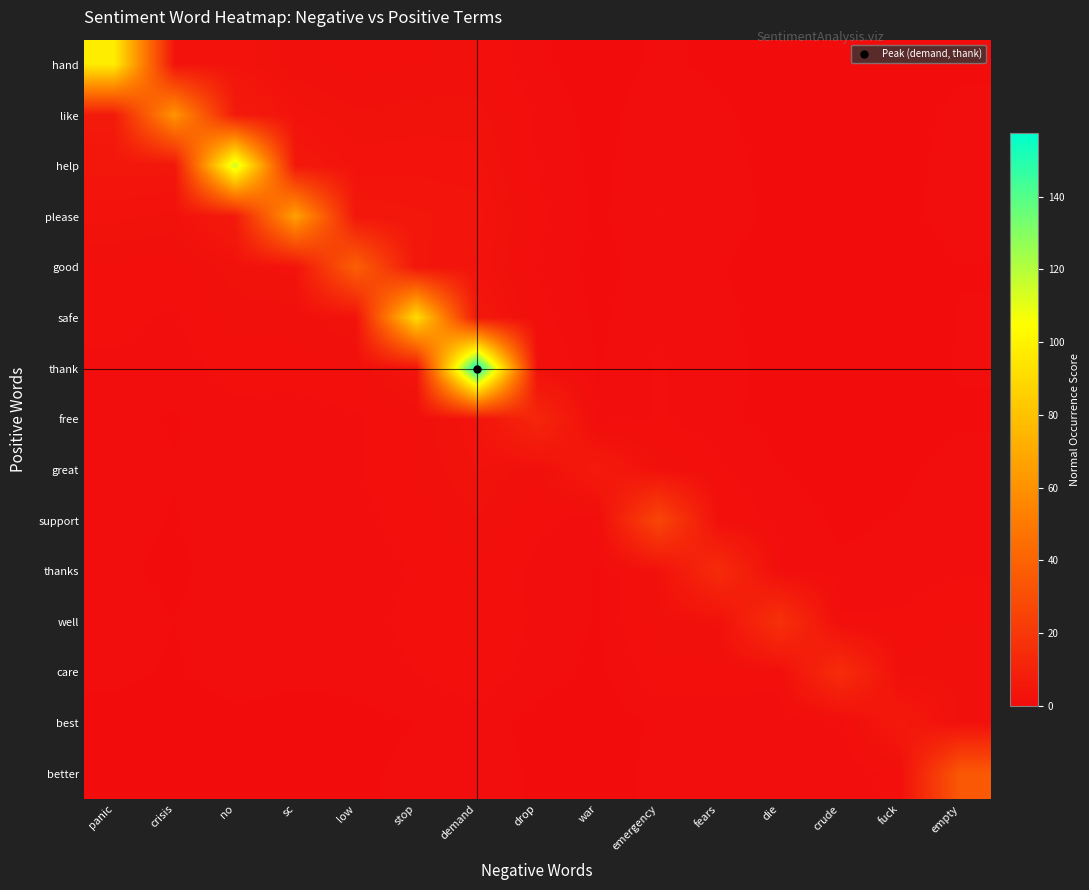

Reading left to right, list all the values displayed in this chart.

hand: panic=97.5	crisis=3.6	no=3.6	sc=2.1	low=1.6	stop=1.8	demand=1.9	drop=0.7	war=0.3	emergency=0.7	fears=0.5	die=0.3	crude=0.2	fuck=0.3	empty=0.5
like: panic=6.8	crisis=61.5	no=6.7	sc=3.5	low=2.5	stop=2.8	demand=2.8	drop=1.0	war=0.4	emergency=1.0	fears=0.7	die=0.4	crude=0.3	fuck=0.4	empty=0.7
help: panic=4.6	crisis=4.6	no=116.0	sc=5.2	low=3.4	stop=3.5	demand=3.3	drop=1.2	war=0.4	emergency=1.1	fears=0.8	die=0.5	crude=0.3	fuck=0.5	empty=0.8
please: panic=3.3	crisis=2.9	no=6.4	sc=66.5	low=4.9	stop=4.4	demand=4.0	drop=1.4	war=0.5	emergency=1.2	fears=0.8	die=0.5	crude=0.4	fuck=0.5	empty=0.8
good: panic=1.8	crisis=1.5	no=2.9	sc=3.3	low=38.5	stop=4.5	demand=3.6	drop=1.2	war=0.4	emergency=1.0	fears=0.6	die=0.4	crude=0.3	fuck=0.4	empty=0.6
safe: panic=1.4	crisis=1.1	no=2.1	sc=2.2	low=3.2	stop=91.0	demand=5.2	drop=1.5	war=0.5	emergency=1.1	fears=0.7	die=0.4	crude=0.3	fuck=0.4	empty=0.6
thank: panic=1.1	crisis=0.9	no=1.5	sc=1.5	low=1.9	stop=4.0	demand=157.5	drop=2.1	war=0.6	emergency=1.3	fears=0.8	die=0.4	crude=0.3	fuck=0.4	empty=0.7
free: panic=0.7	crisis=0.6	no=1.0	sc=0.9	low=1.1	stop=2.0	demand=3.6	drop=12.0	war=0.6	emergency=1.3	fears=0.8	die=0.4	crude=0.3	fuck=0.3	empty=0.6
great: panic=0.9	crisis=0.6	no=1.1	sc=1.0	low=1.1	stop=1.9	demand=3.1	drop=2.0	war=6.5	emergency=2.5	fears=1.3	die=0.6	crude=0.4	fuck=0.5	empty=0.8
support: panic=0.8	crisis=0.6	no=1.0	sc=0.9	low=1.0	stop=1.6	demand=2.4	drop=1.4	war=0.9	emergency=26.5	fears=2.0	die=0.9	crude=0.5	fuck=0.6	empty=1.0
thanks: panic=0.7	crisis=0.5	no=0.8	sc=0.7	low=0.8	stop=1.3	demand=1.9	drop=1.0	war=0.6	emergency=2.5	fears=14.5	die=1.3	crude=0.7	fuck=0.8	empty=1.1
well: panic=0.8	crisis=0.6	no=1.0	sc=0.9	low=0.9	stop=1.5	demand=2.1	drop=1.1	war=0.6	emergency=2.2	fears=2.6	die=17.0	crude=1.4	fuck=1.4	empty=1.9
care: panic=0.8	crisis=0.6	no=0.9	sc=0.7	low=0.8	stop=1.3	demand=1.7	drop=0.9	war=0.4	emergency=1.6	fears=1.7	die=1.6	crude=15.0	fuck=2.0	empty=2.5
best: panic=0.4	crisis=0.3	no=0.5	sc=0.4	low=0.4	stop=0.6	demand=0.8	drop=0.4	war=0.2	emergency=0.7	fears=0.7	die=0.6	crude=0.7	fuck=6.0	empty=2.1
better: panic=0.5	crisis=0.4	no=0.6	sc=0.5	low=0.5	stop=0.8	demand=1.0	drop=0.5	war=0.2	emergency=0.8	fears=0.8	die=0.6	crude=0.7	fuck=1.5	empty=35.0